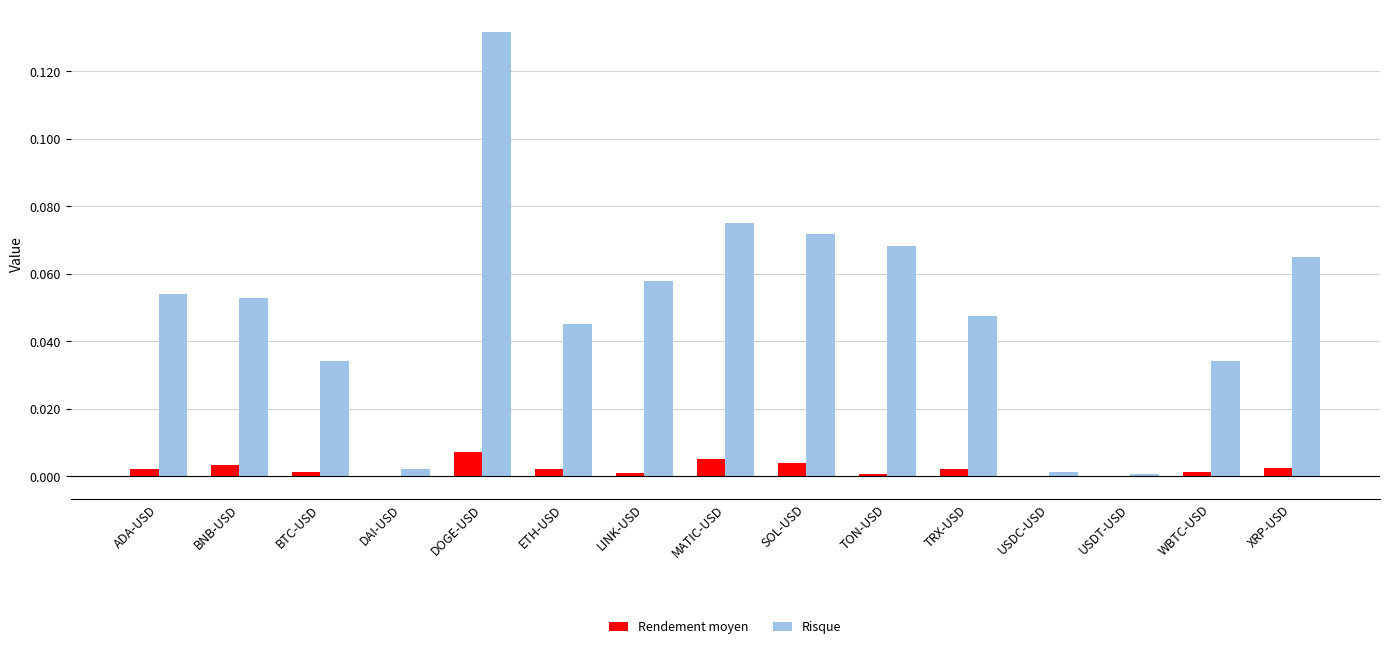

True or false: Rendement moyen has a value of 0.0 at WBTC-USD.

True